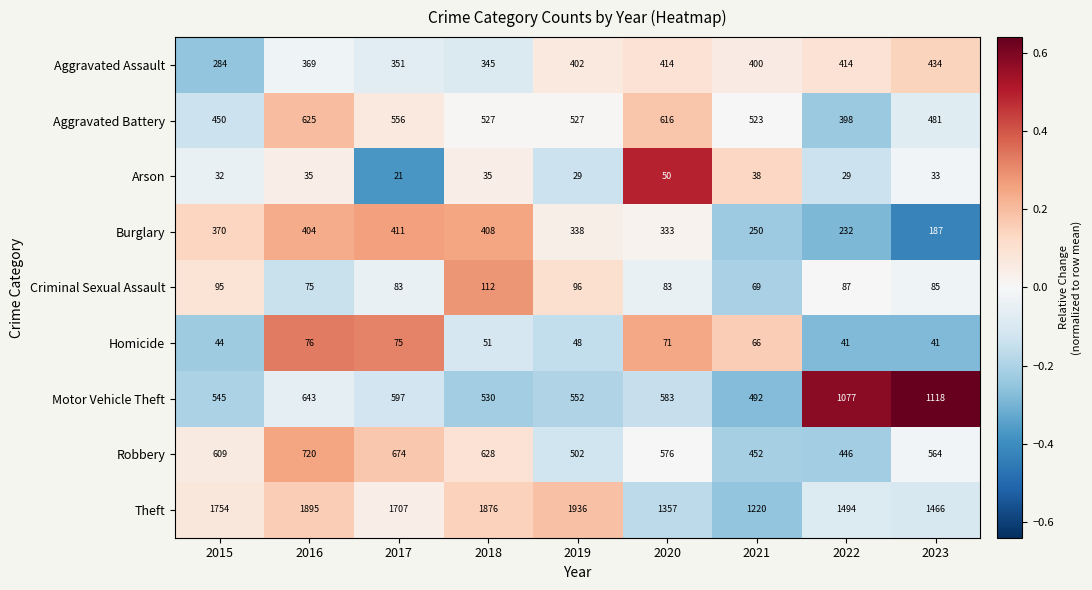

List the series in order of their peak value, highest first.

Theft, Motor Vehicle Theft, Robbery, Aggravated Battery, Aggravated Assault, Burglary, Criminal Sexual Assault, Homicide, Arson